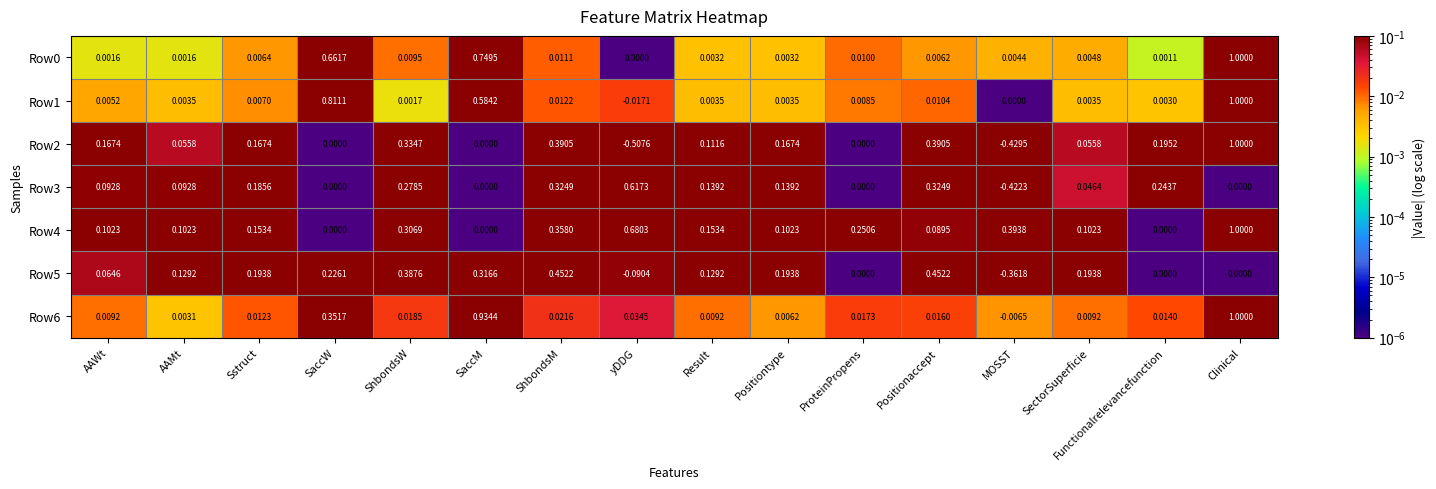

Where is Row6 nearest to the value 0?

AAMt